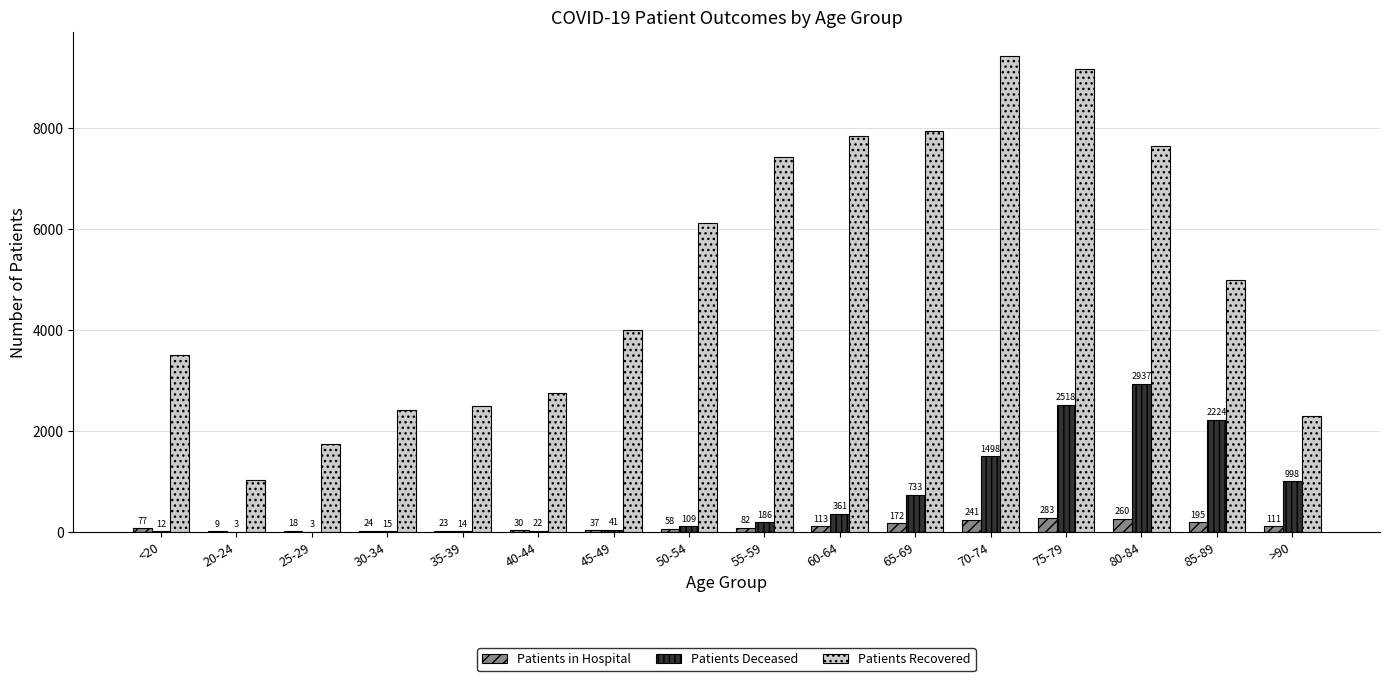

True or false: Patients Recovered has a value of 7434 at 55-59.

True